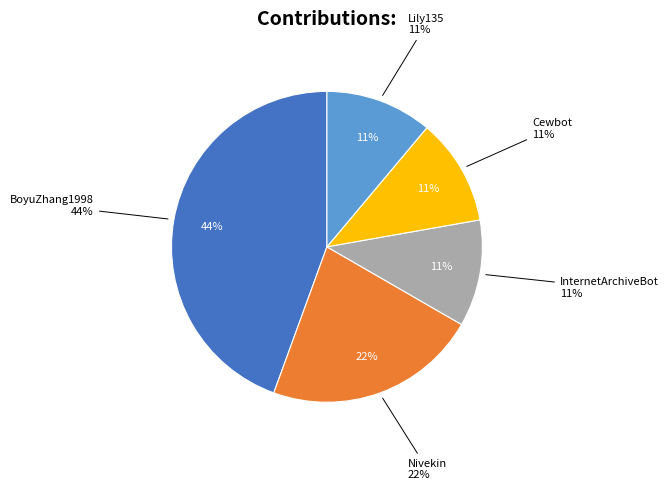

The InternetArchiveBot slice represents 3% of the pie. True or false?

False